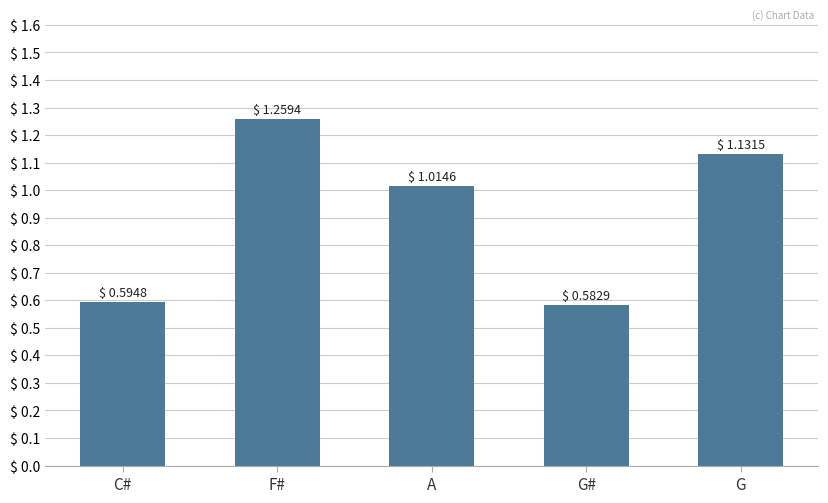

Which label corresponds to the smallest value in the chart?

G#